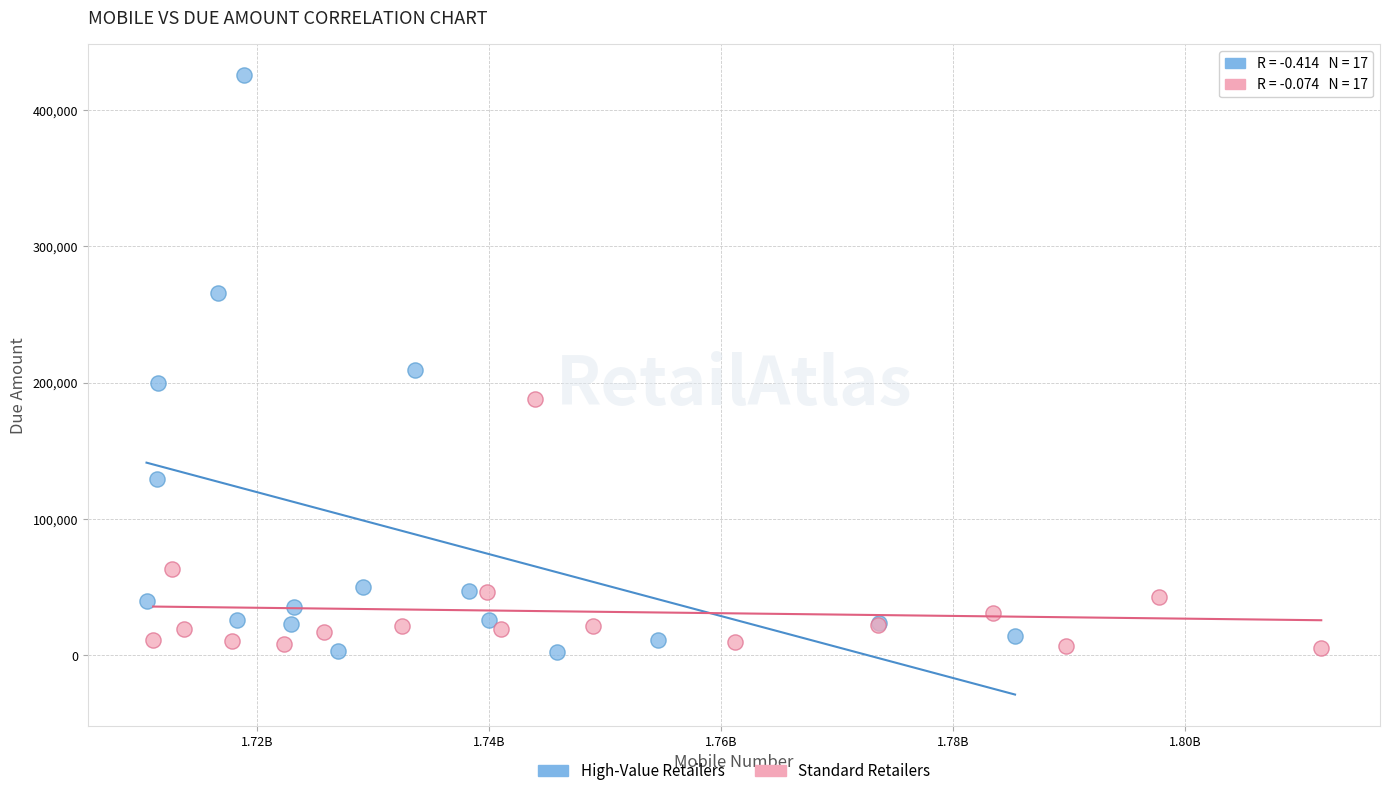

Which series reaches the maximum Y coordinate?

High-Value Retailers